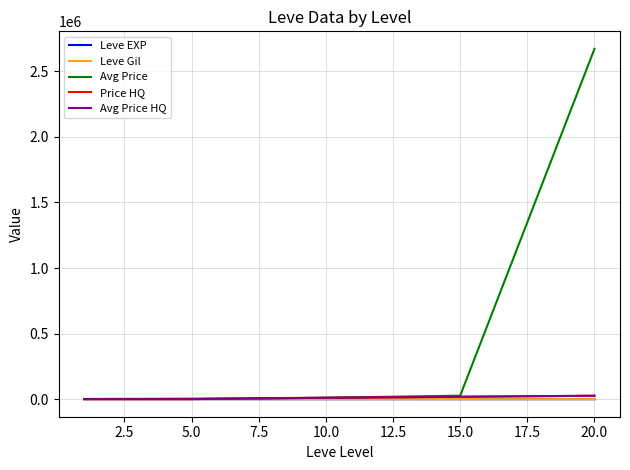

True or false: Leve Gil and Price HQ intersect in this chart.

False